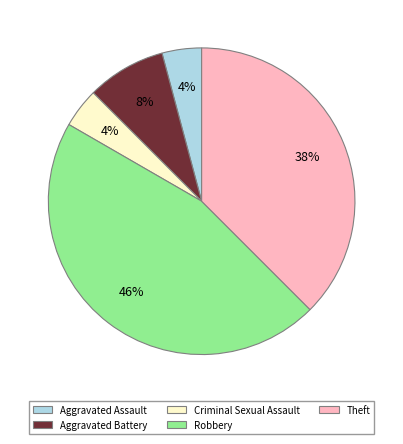

To the nearest percent, what portion does Criminal Sexual Assault represent?

4%